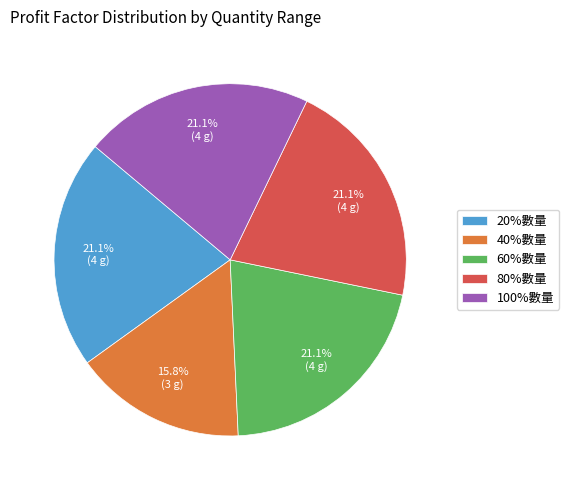

Which category has the smallest portion of the pie?

40%數量